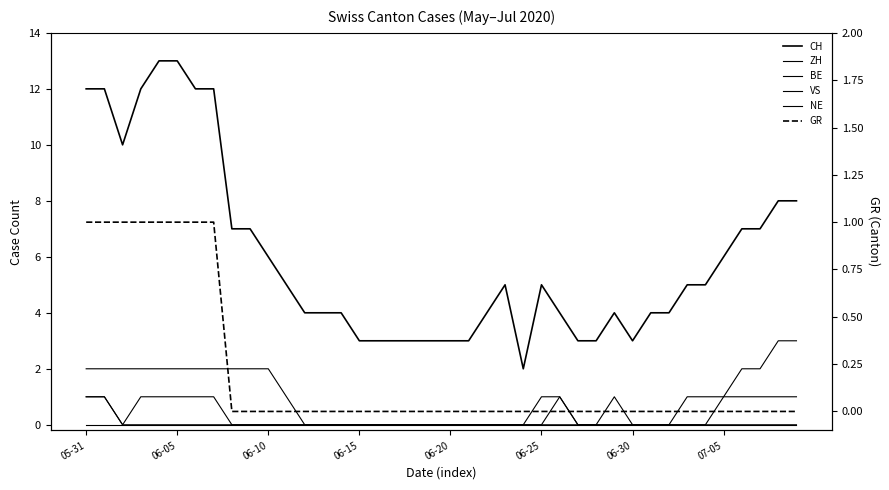

True or false: GR and CH intersect in this chart.

False